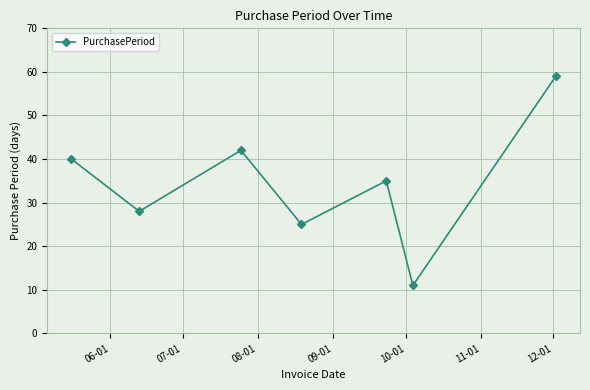

What is the difference between the second highest and minimum values?

31